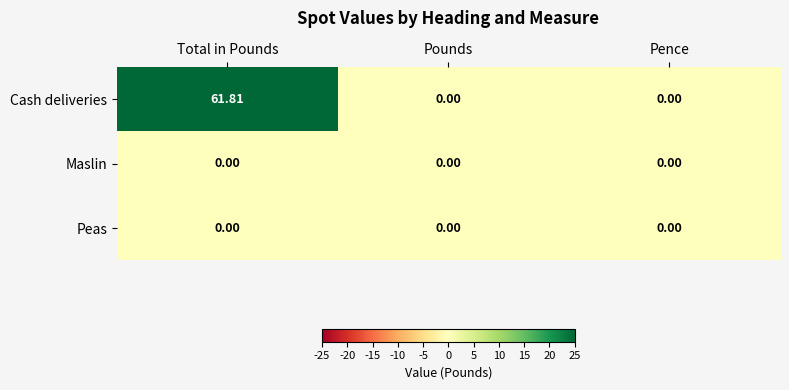

Which series has the widest spread of values?

Cash deliveries